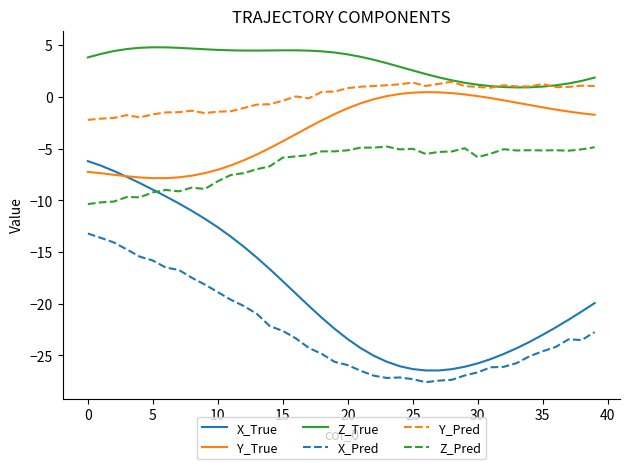

Which series has the largest range (max minus min)?

X_True